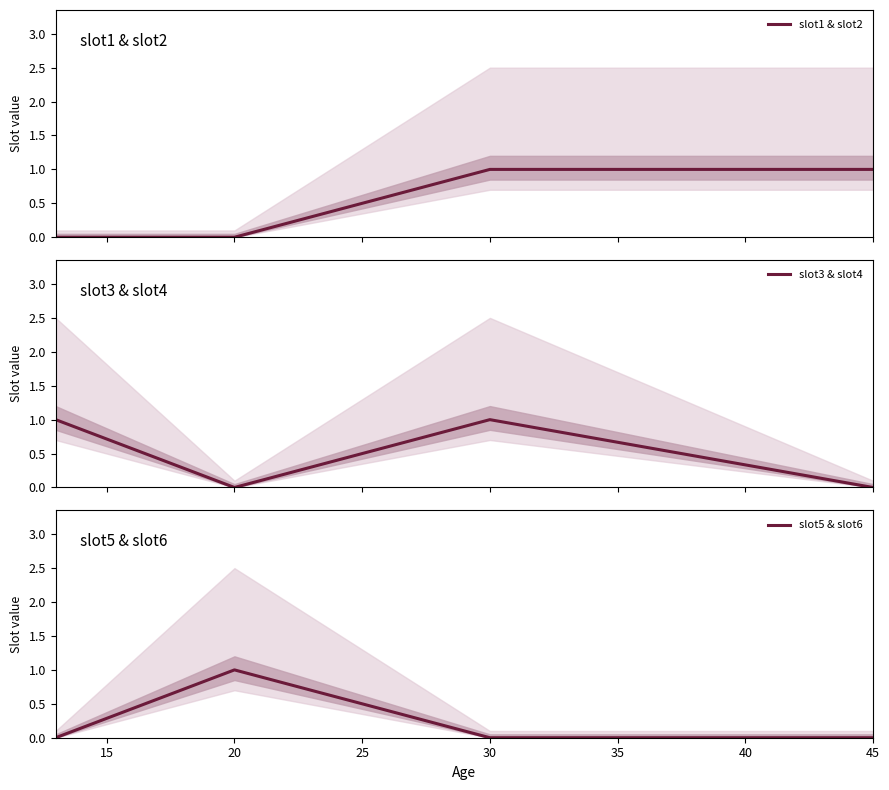

At how many categories does at least one series exceed 0?

4